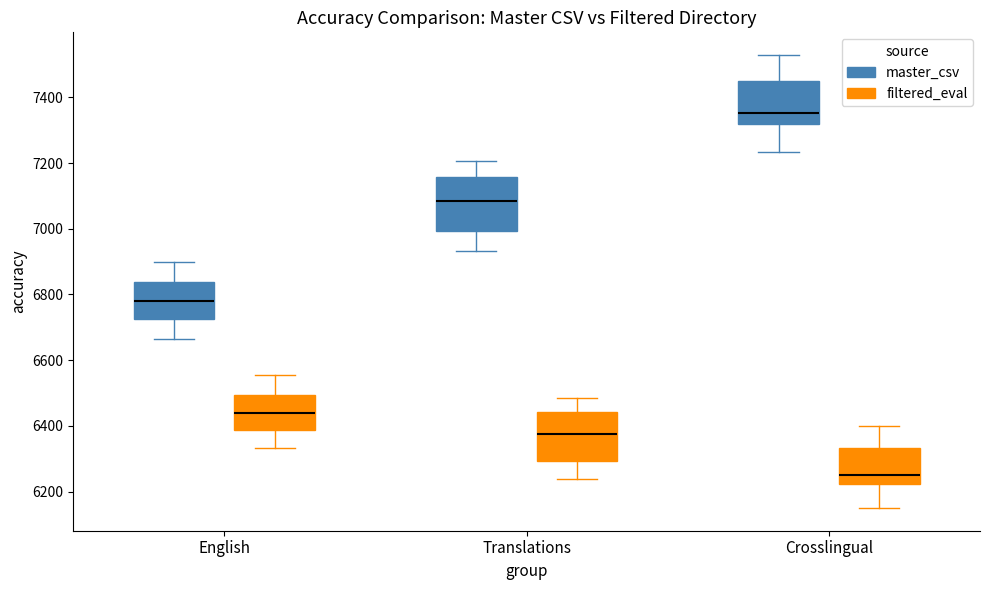

Where does the median line of the box for Crosslingual (master_csv) sit on the y-axis? The values are not printed on the chart, so give them approximately, as read against the axis.

7360